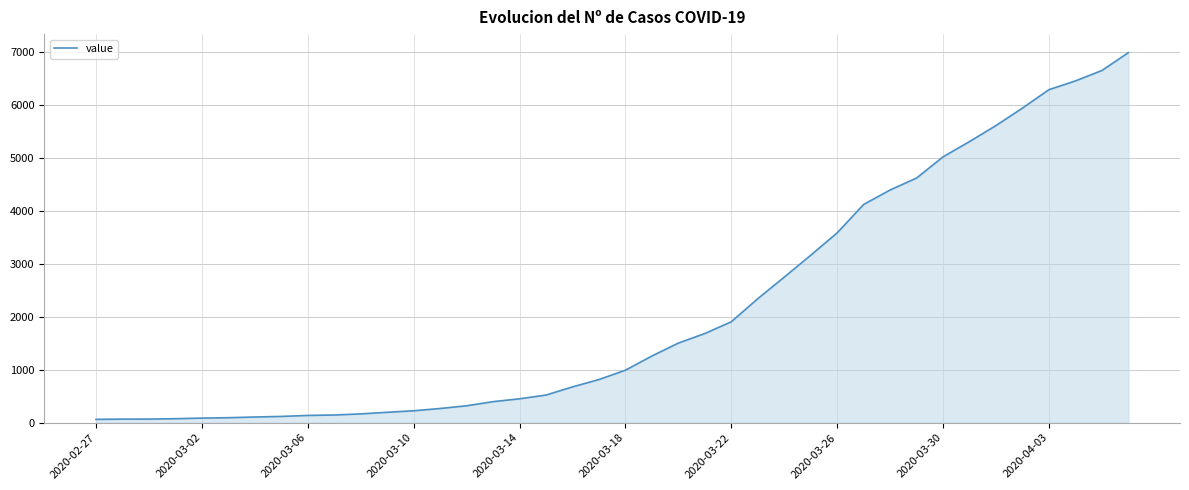

What is the greatest value displayed?

6995